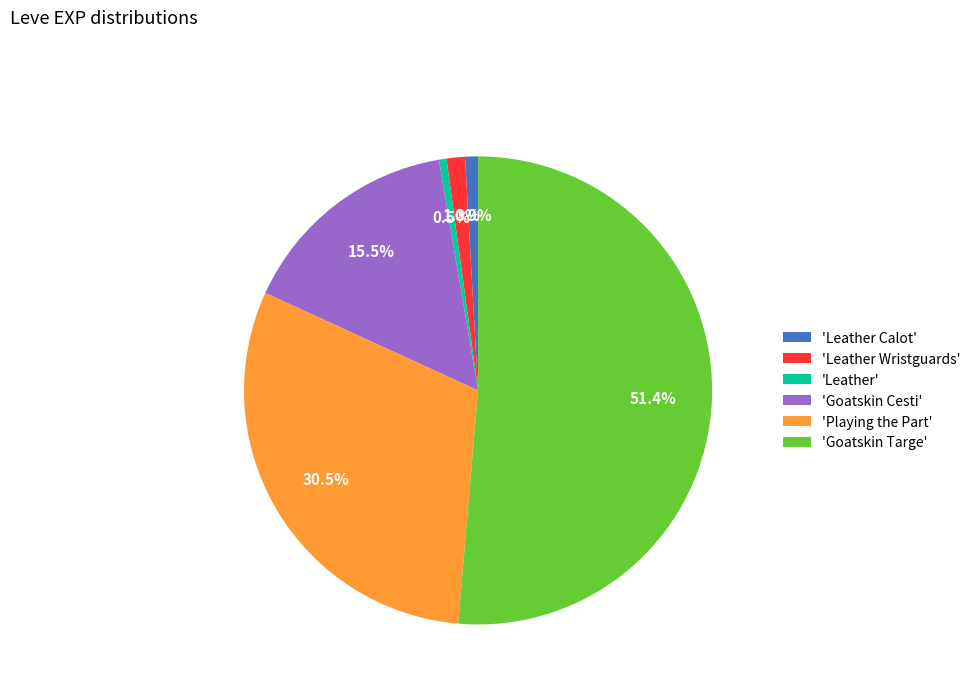

Which category has the biggest portion of the pie?

'Goatskin Targe'